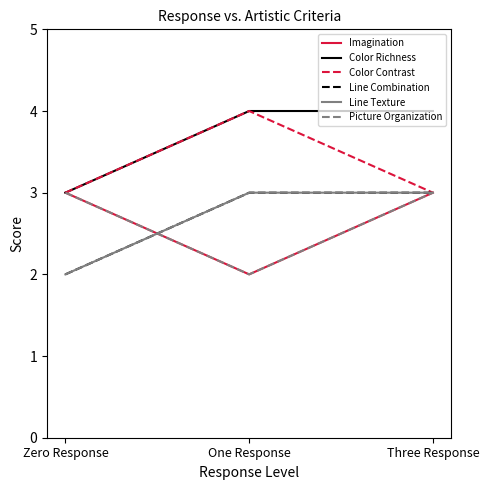

At which category is the sum across all series the highest?

Three Response